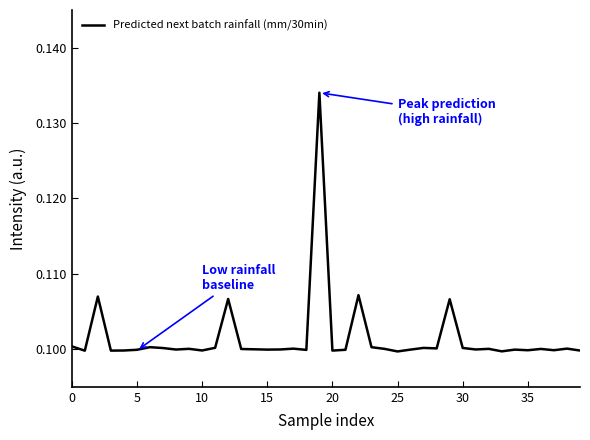

How many lines are shown in the chart?

1